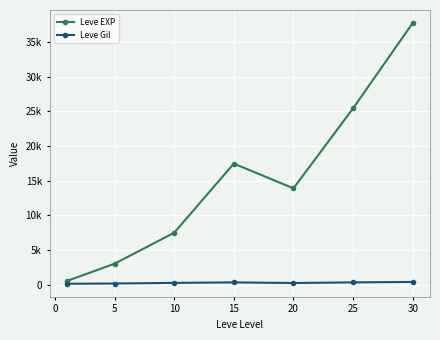

Which series has the largest range (max minus min)?

Leve EXP